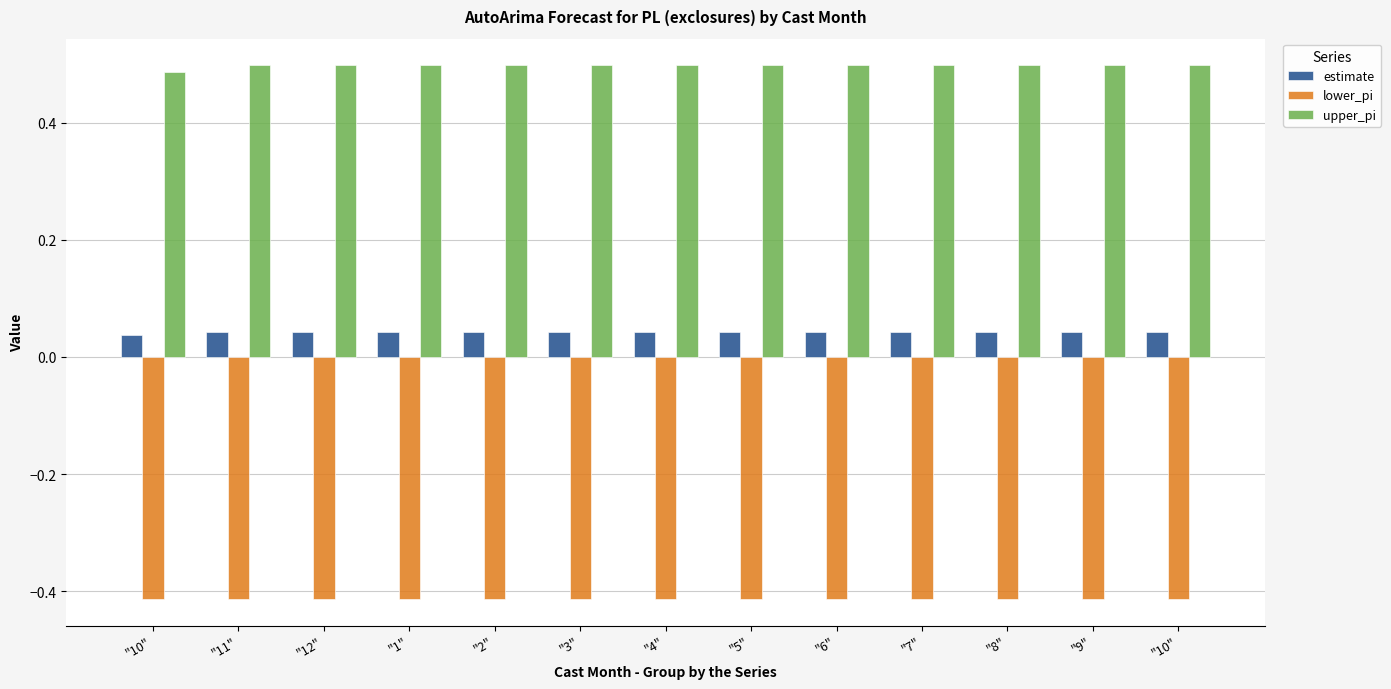

How many groups of bars are there?

13